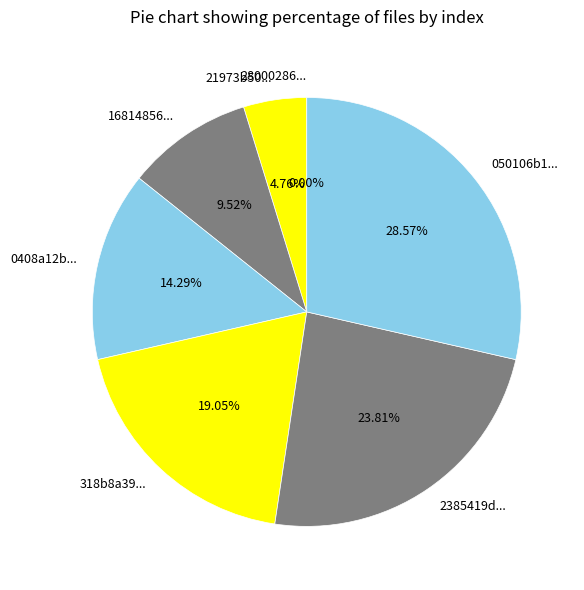

What percentage do 0408a12bb73f1ff59778d776465082b5ada and 2385419de564222098a54482570a6dff7e2 together represent?

38.1%